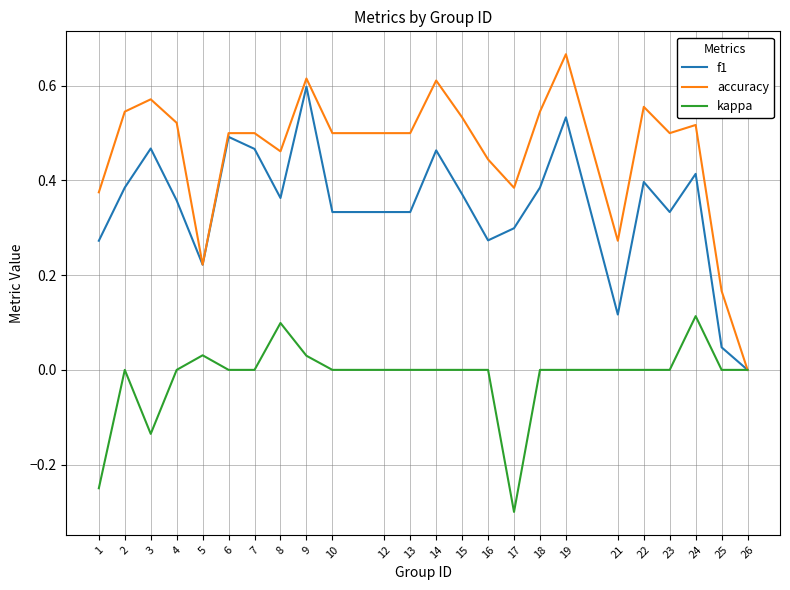

List the series in order of their overall mean, lowest first.

kappa, f1, accuracy